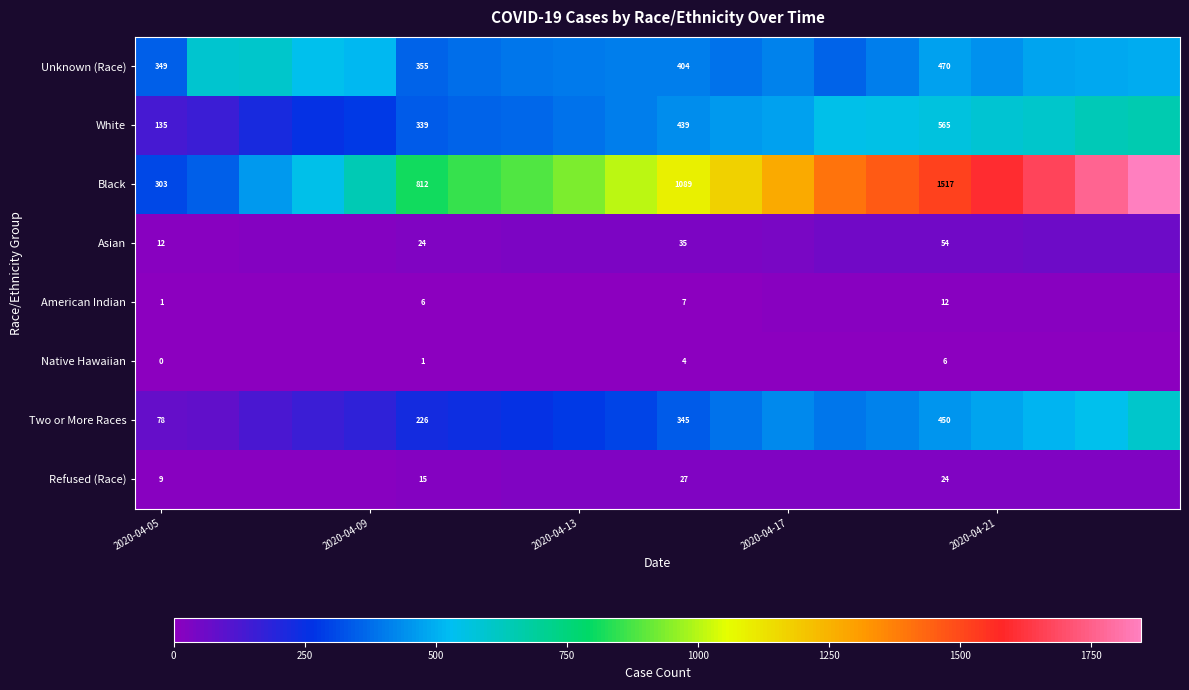

What is the total value across all series at 2020-04-05?

887